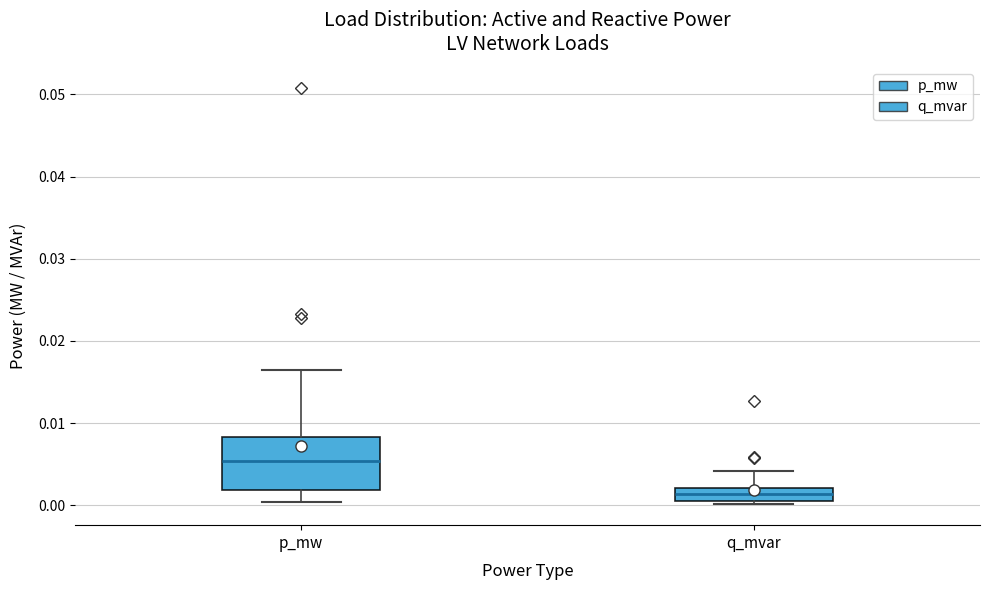

Which box has the highest median line?

p_mw